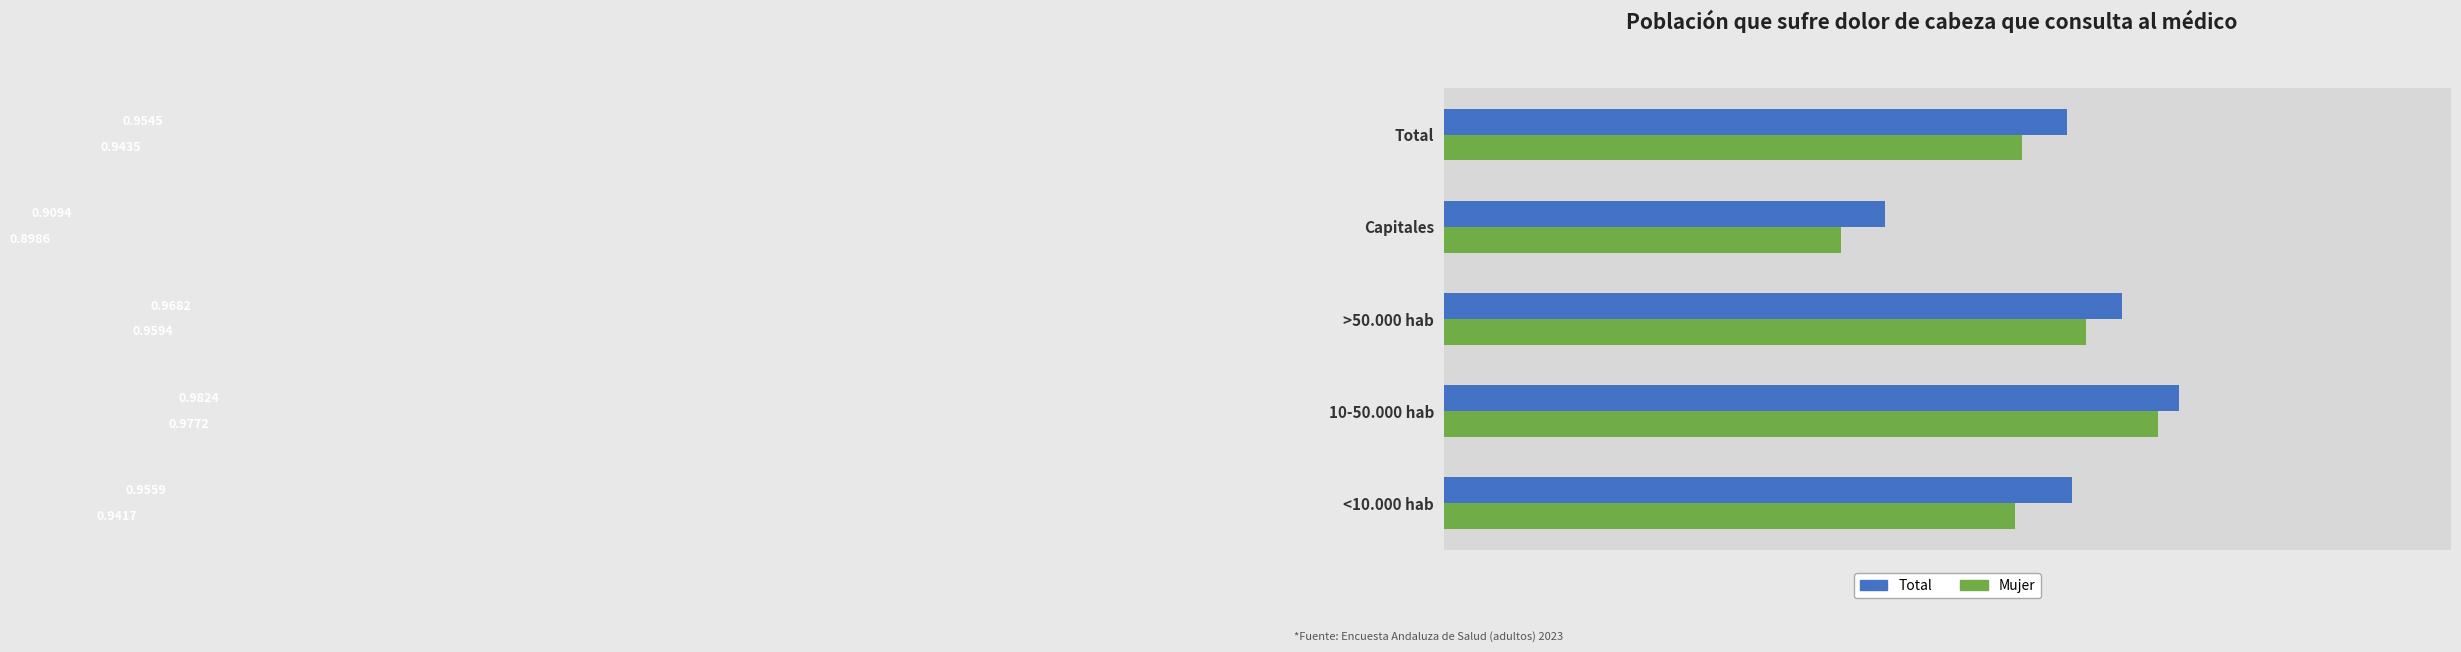

What is the sum of all Total values?

4.8